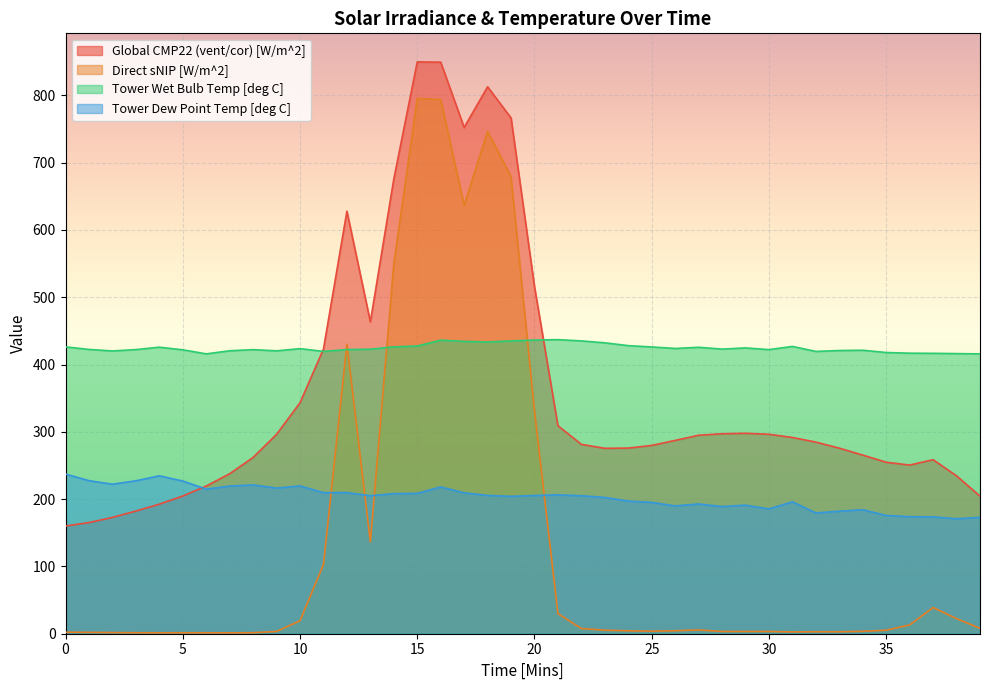

Between which two adjacent categories do Global CMP22 (vent/cor) [W/m^2] and Tower Dew Point Temp [deg C] first intersect?

5 and 6